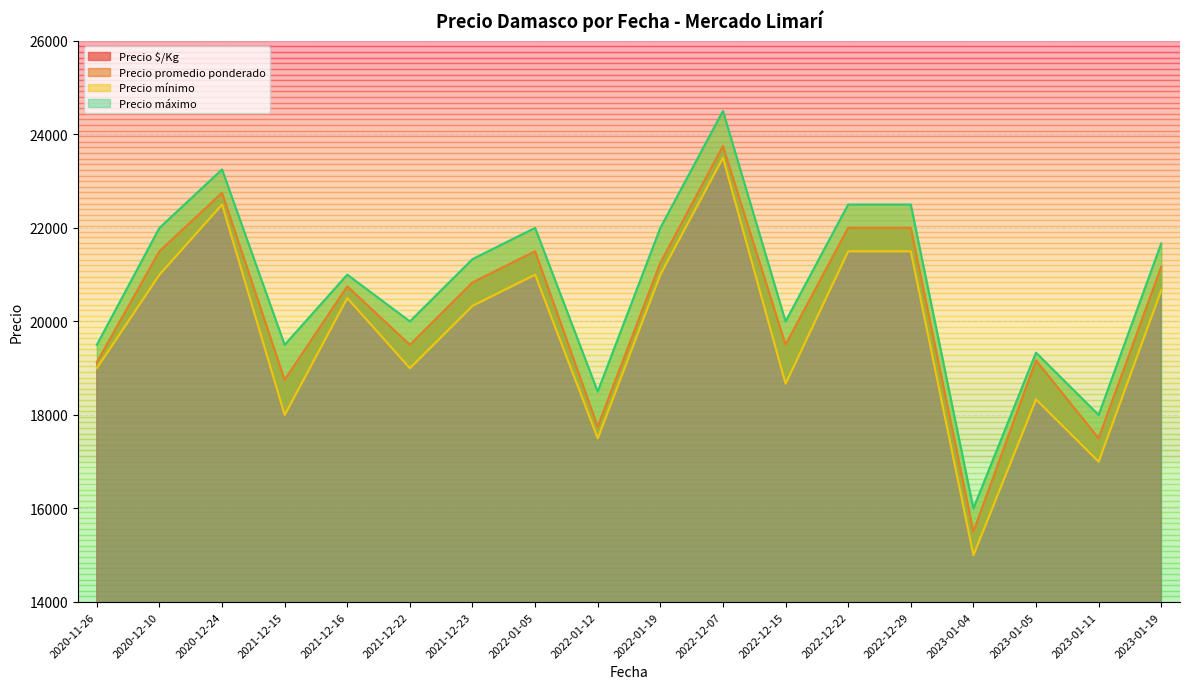

What are all the series names shown in the legend?

Precio $/Kg, Precio promedio ponderado, Precio mínimo, Precio máximo